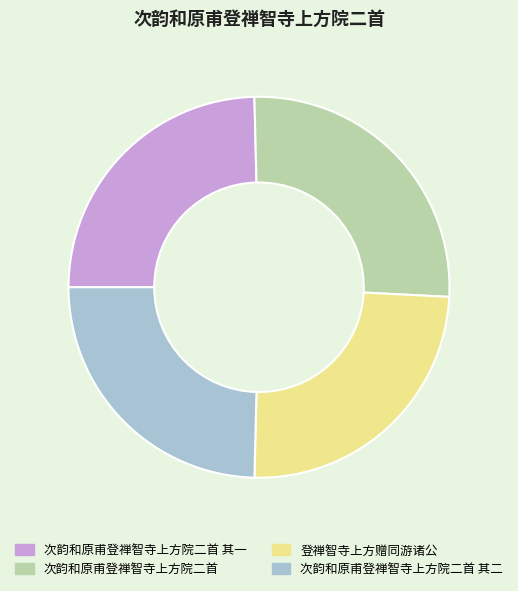

How many slices are in this pie chart?

4